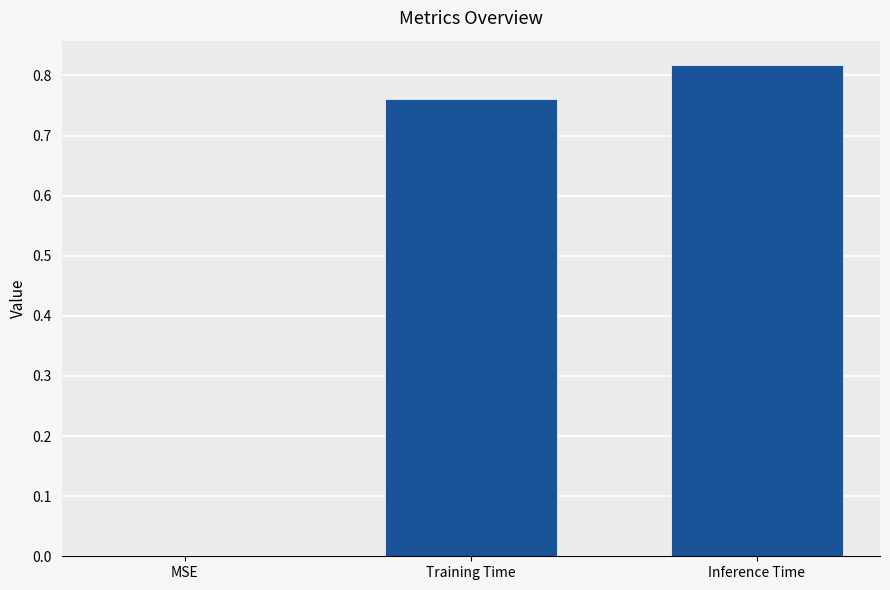

What is the average value?

0.5